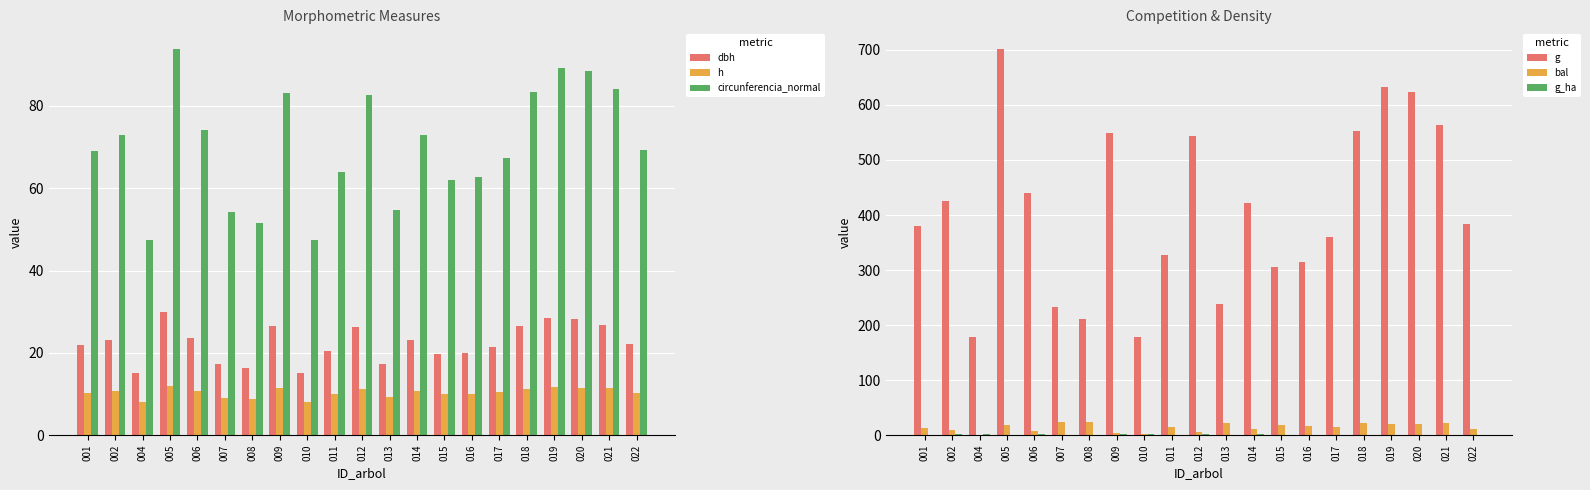

Is the value of g at 010 greater than the value of g_ha at 015?

Yes